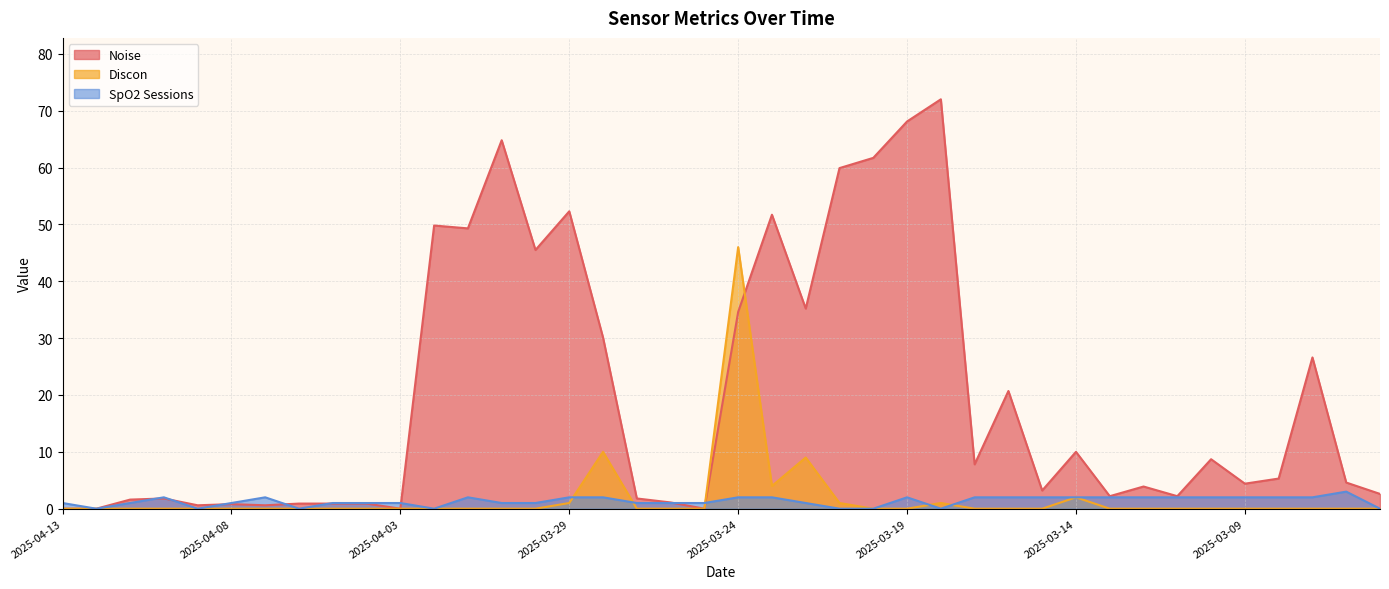

Rank the series by their maximum value, from lowest to highest.

SpO2 Sessions, Discon, Noise